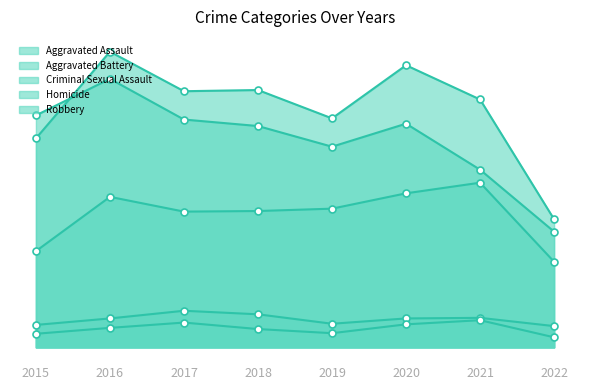

What is the average value of the Aggravated Battery series?

404